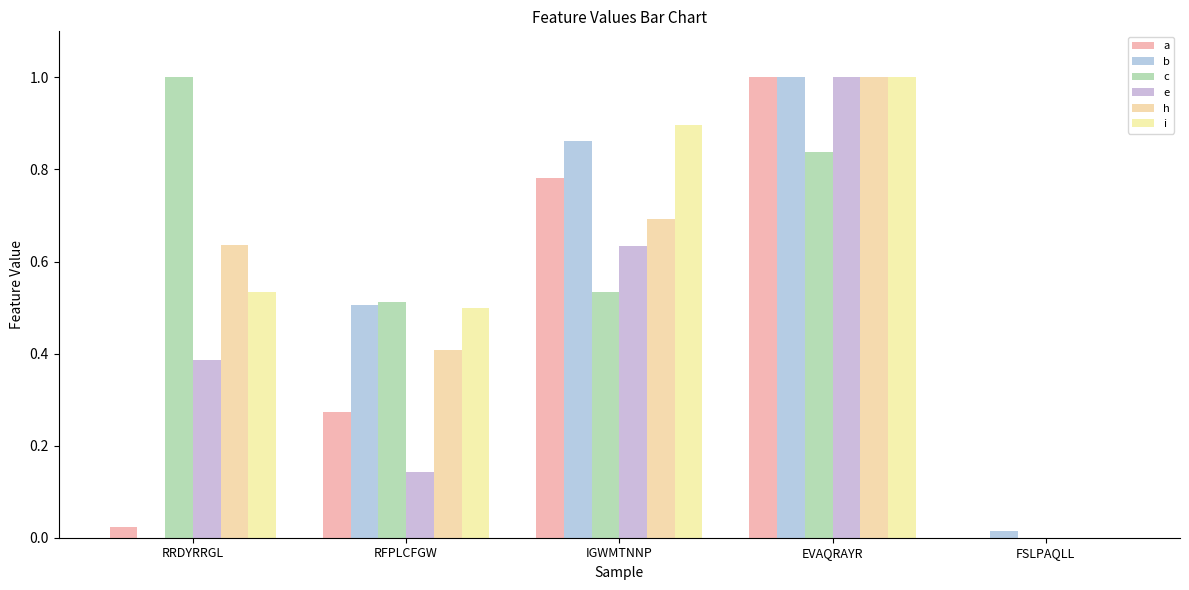

What is the value of the h bar at the 1st from the left?

0.6